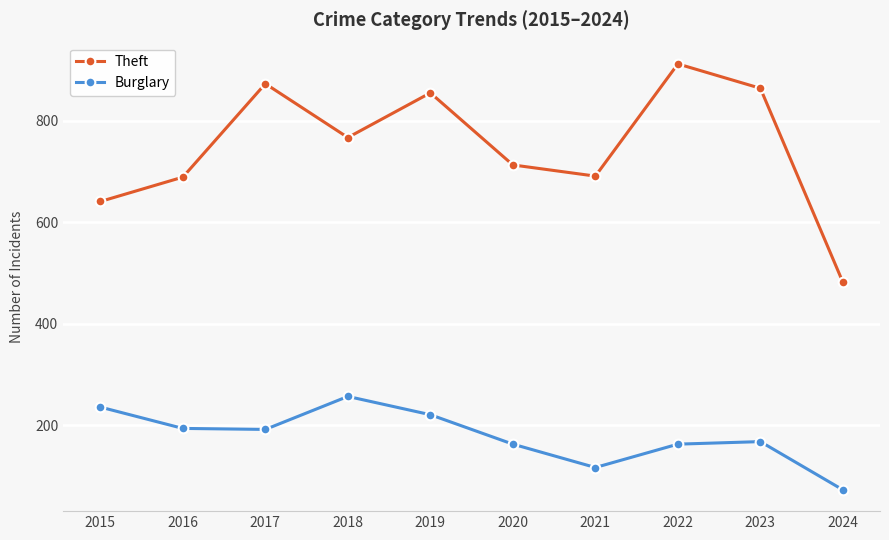

True or false: Burglary and Theft cross at least once.

False